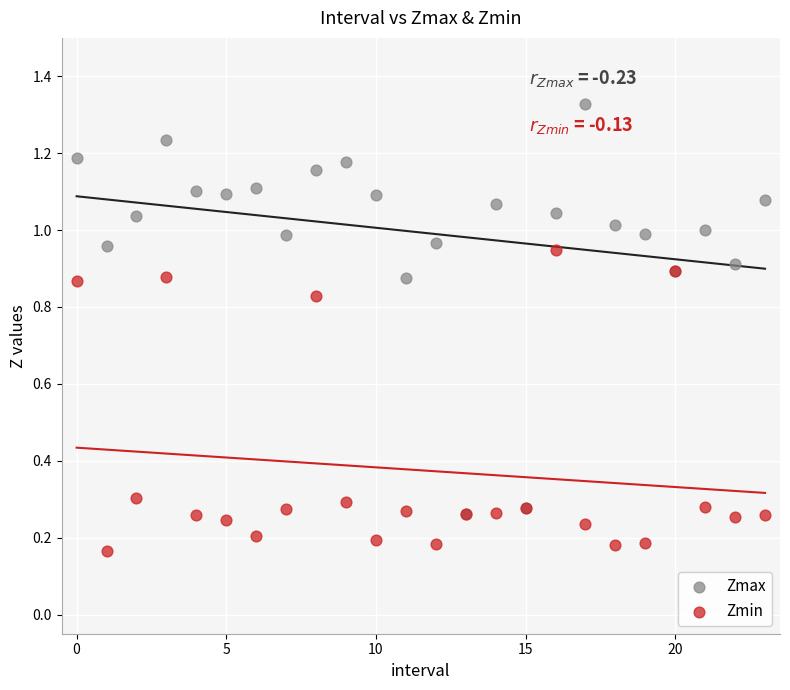

Which series reaches the maximum Y coordinate?

Zmax